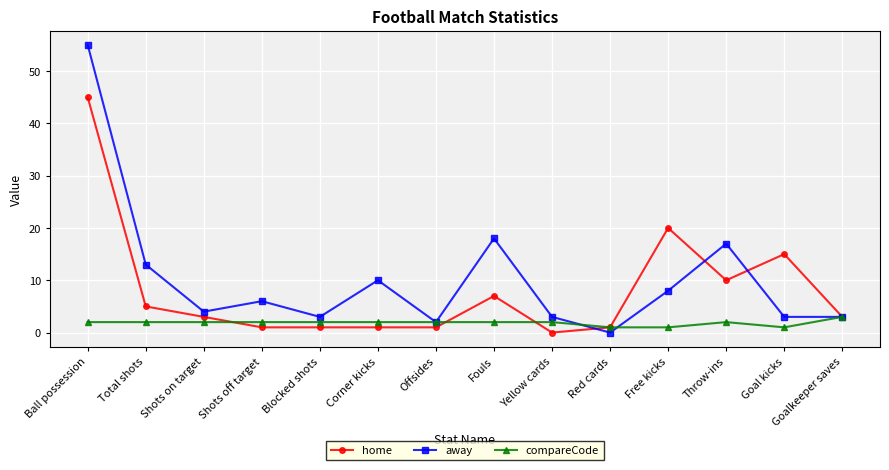

Where is away nearest to the value 27?

Fouls